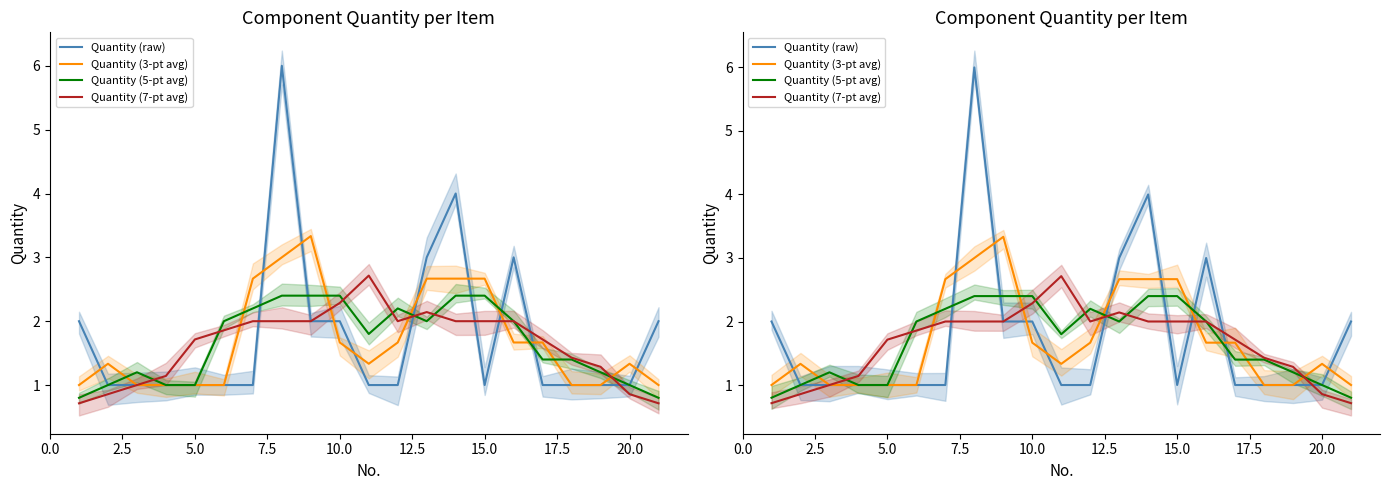

What is the value of the Quantity (raw) point at the 9th from the left?

2.0